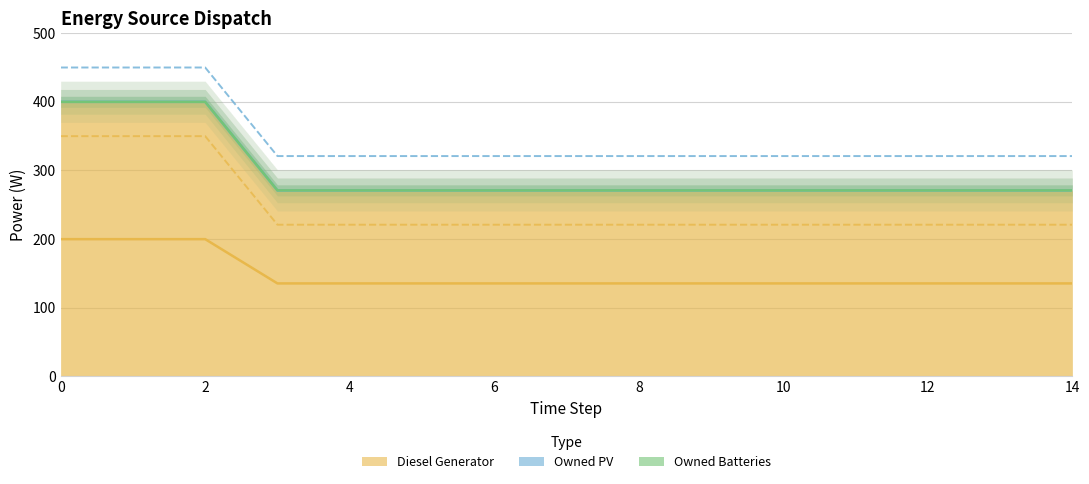

Which series has the largest total across all categories?

Diesel Generator